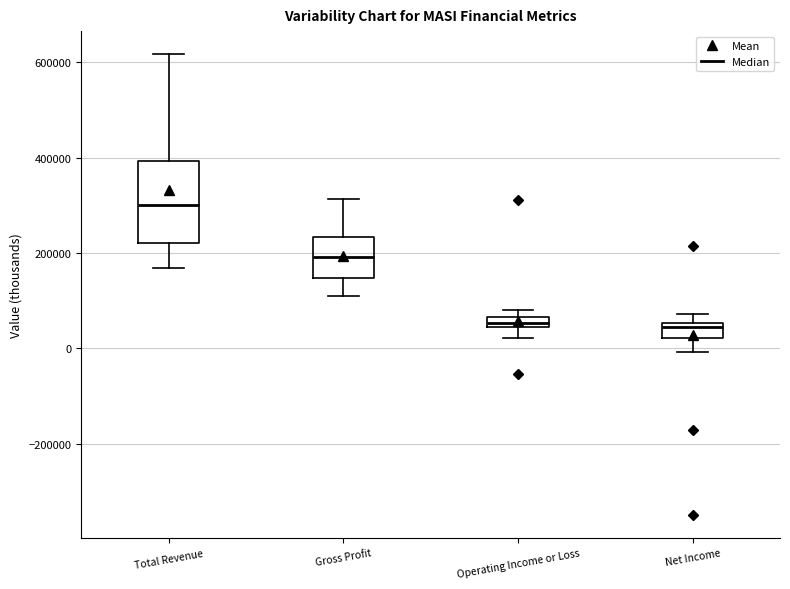

Which box's median line is the highest?

Total Revenue